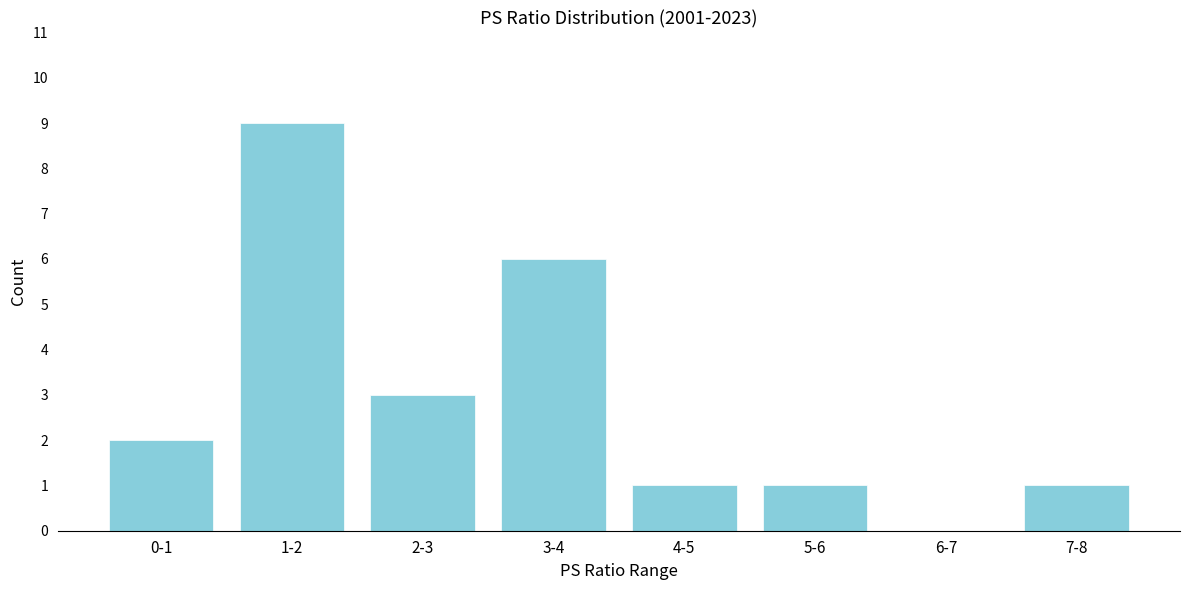

Reading right to left, what are all the values shown in this chart?

7-8=1	6-7=0	5-6=1	4-5=1	3-4=6	2-3=3	1-2=9	0-1=2